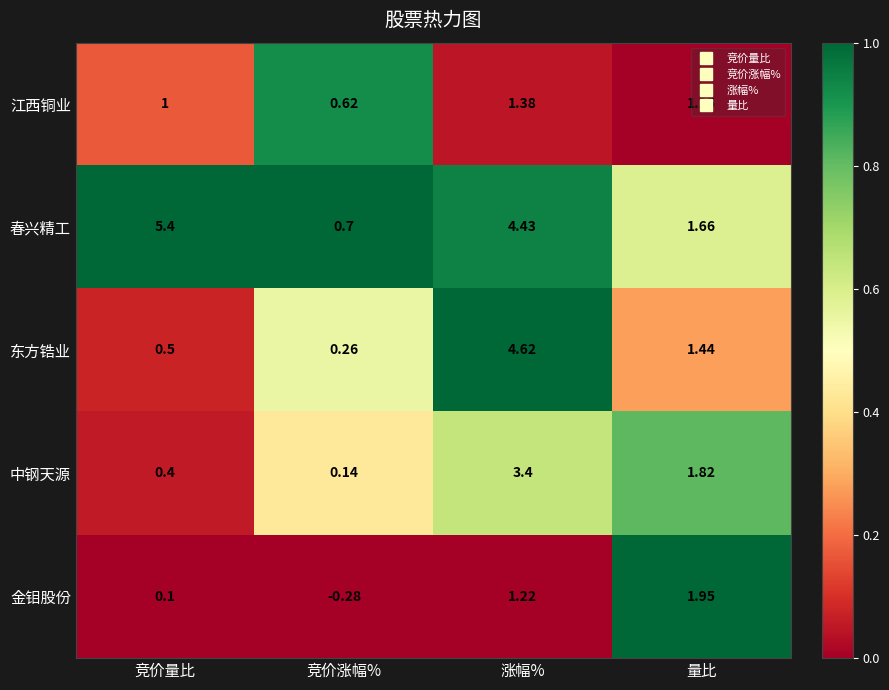

How many values in the 春兴精工 series are below 4?

2